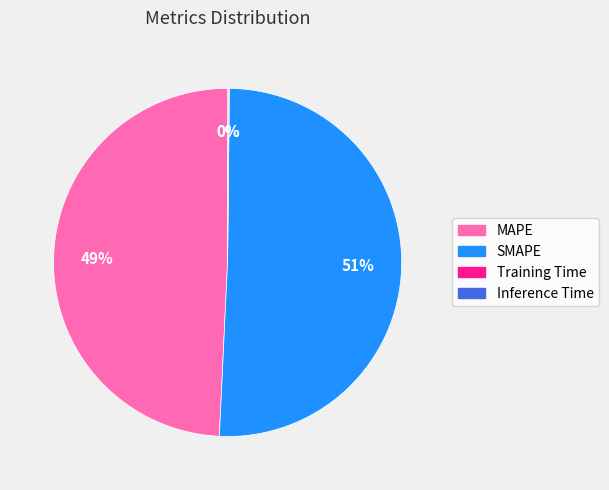

Is it true that SMAPE is 51% of the pie?

True